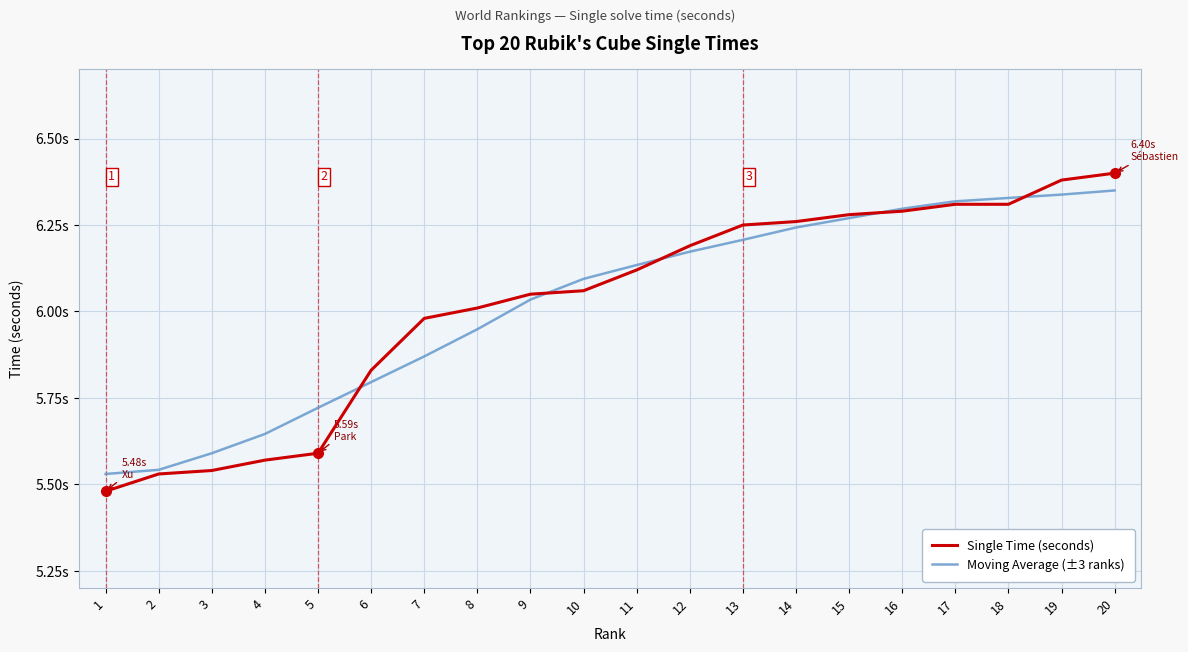

What are all the series names shown in the legend?

Single Time (seconds), Moving Average (±3 ranks)